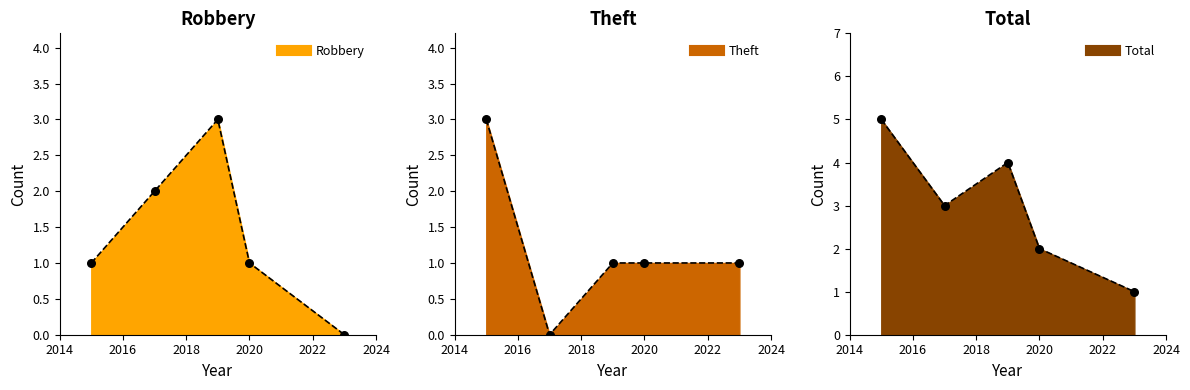

Which series reaches the minimum Y coordinate?

Robbery